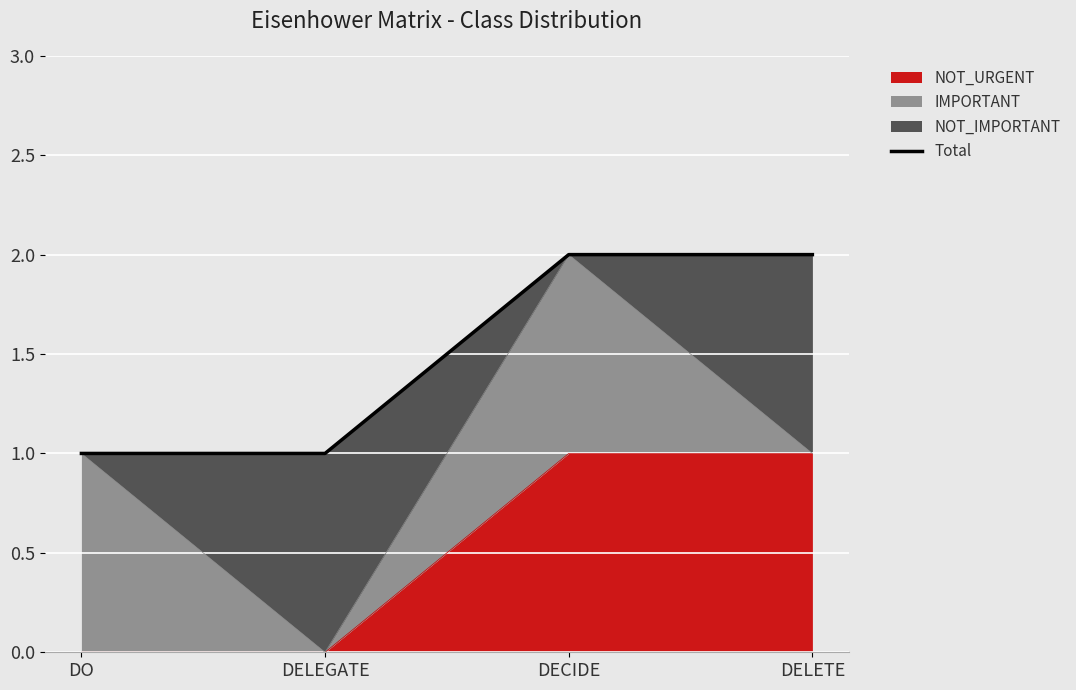

Which label corresponds to the largest value in the chart?

DECIDE